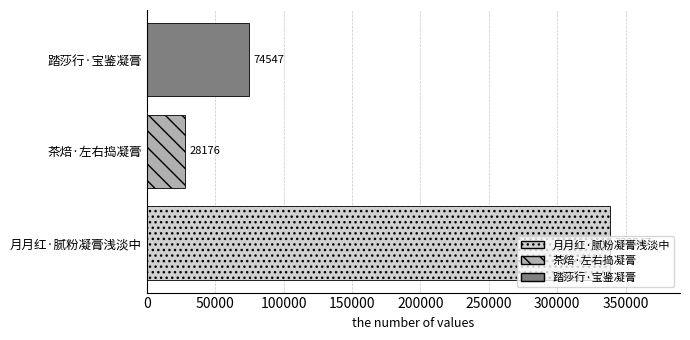

The value at 月月红·腻粉凝膏浅淡中 is 338947. True or false?

True